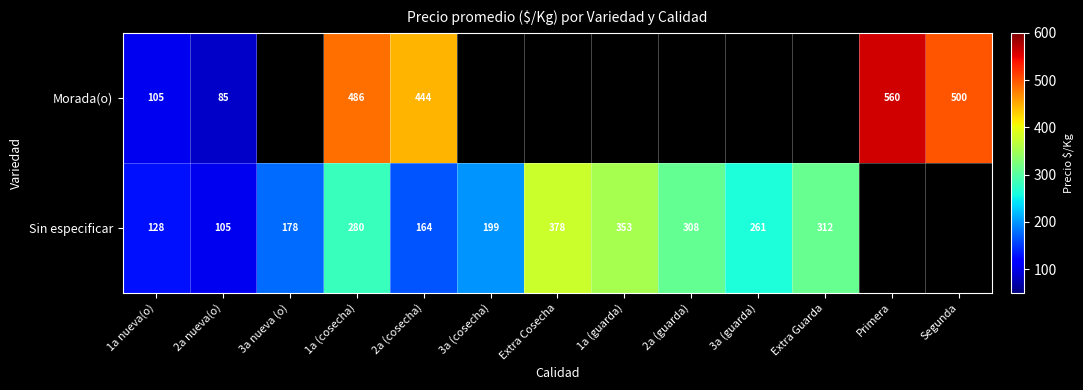

What is the sum of the Sin especificar values at 3a nueva (o) and 3a (cosecha)?

377